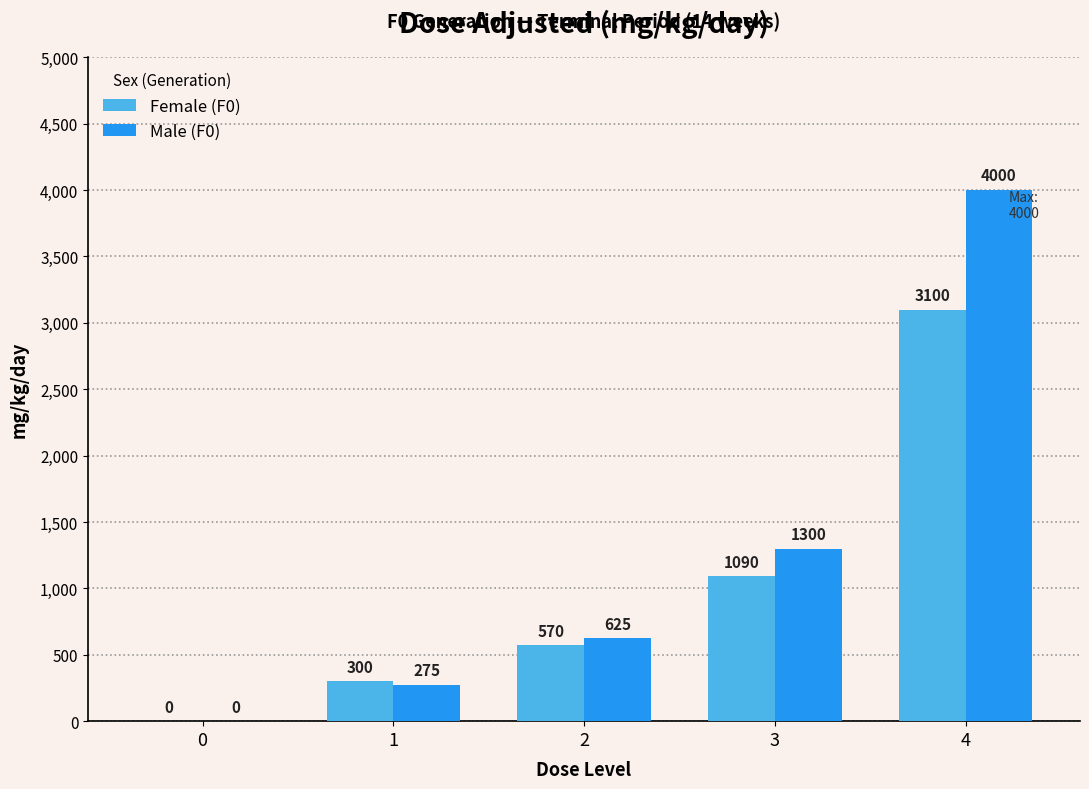

Which series changed the most between 1 and 4?

Male (F0)